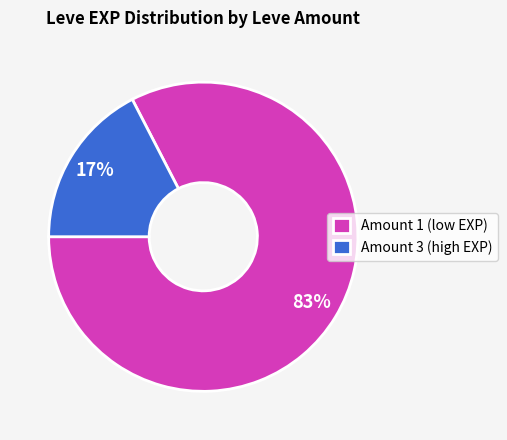

Which slice is the smallest?

Amount 3 (high EXP)